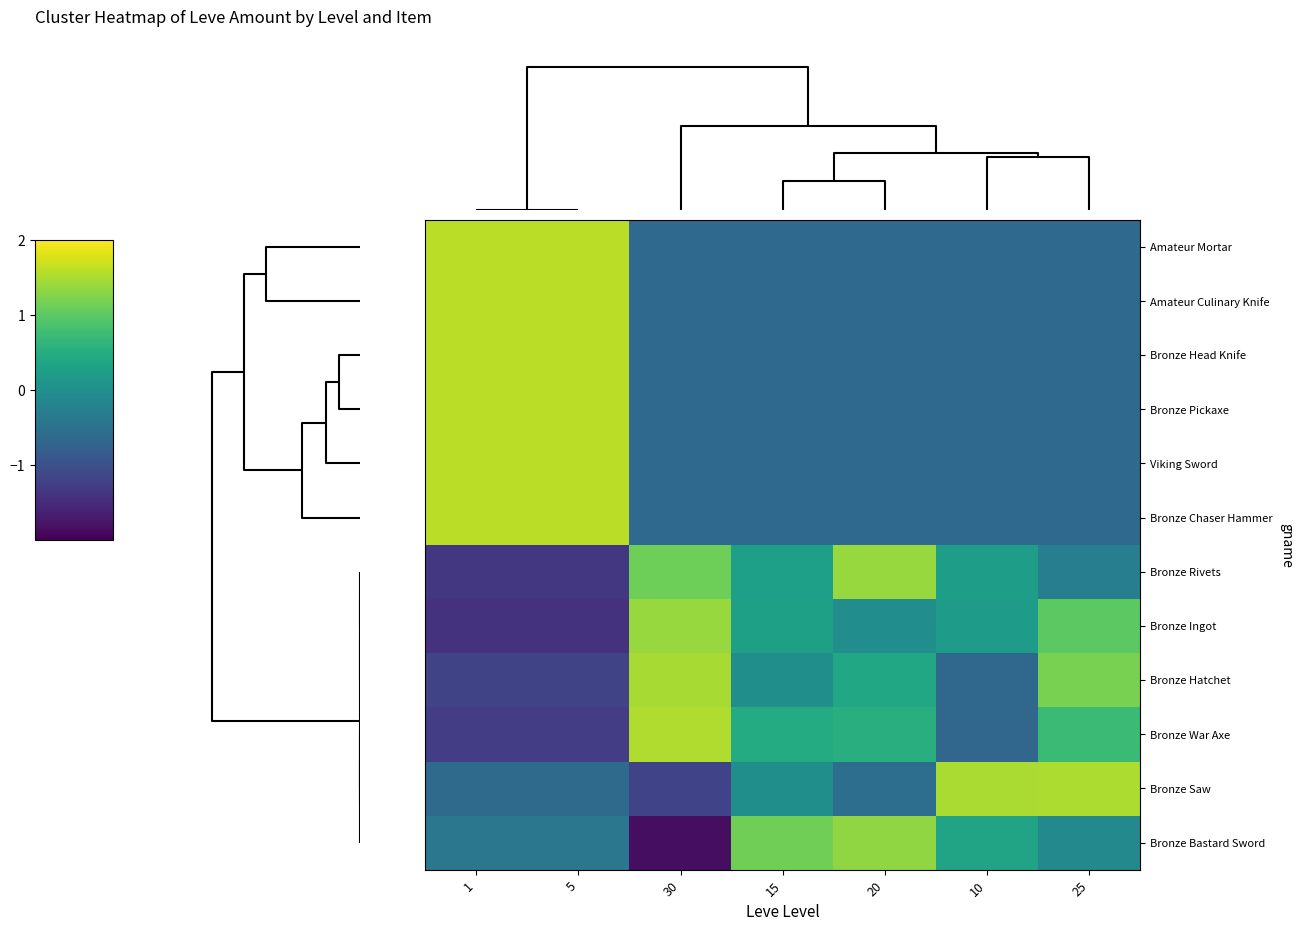

What is the minimum value shown in the chart?

-1.9